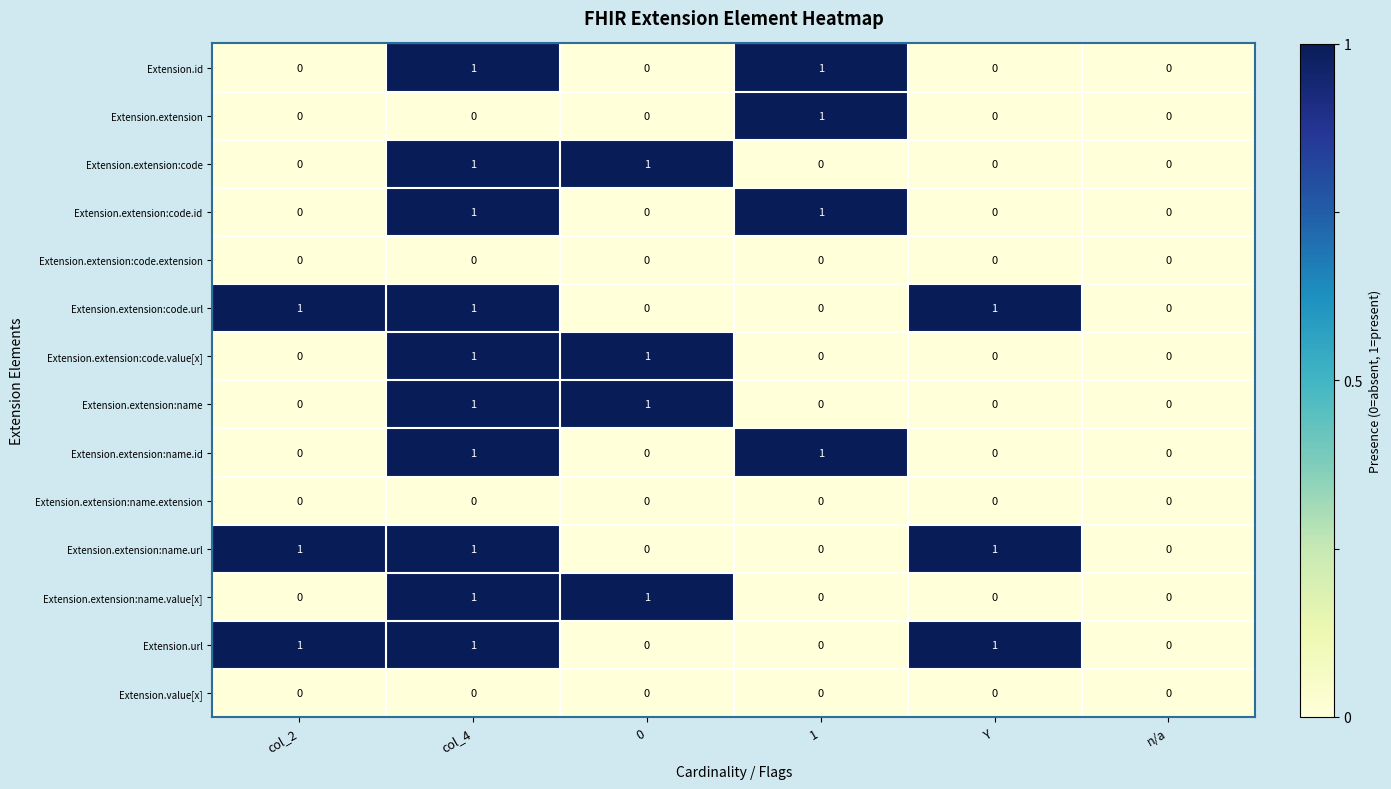

Count the Extension.extension:name.value[x] values in the range 0 to 1.

6